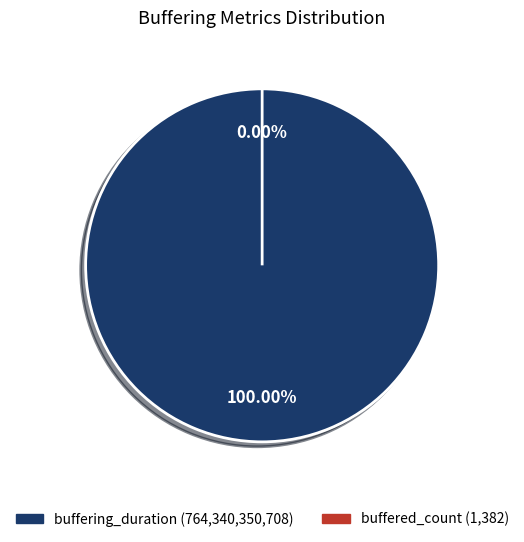

To the nearest percent, what is the combined percentage of buffering_duration and buffered_count?

100%